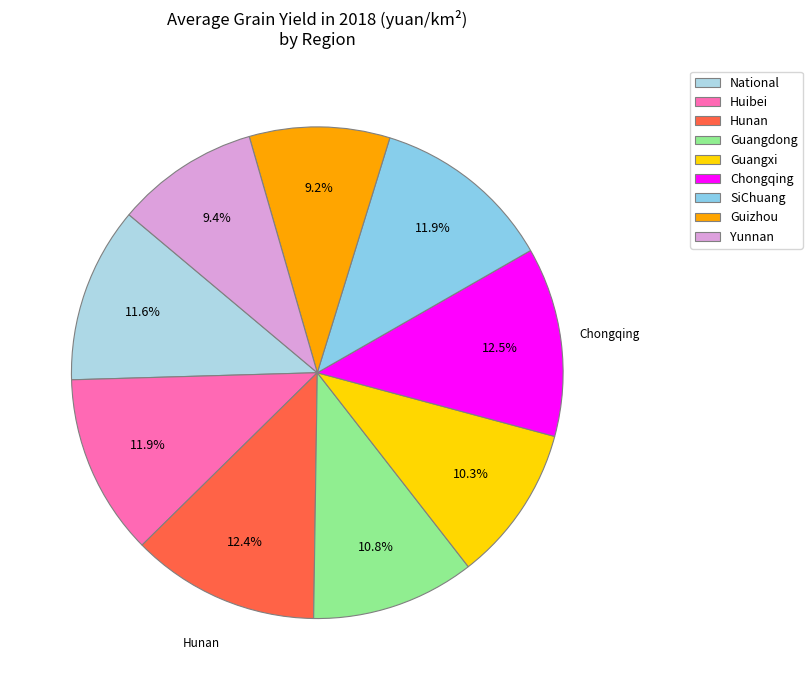

Which slice is the largest?

Chongqing